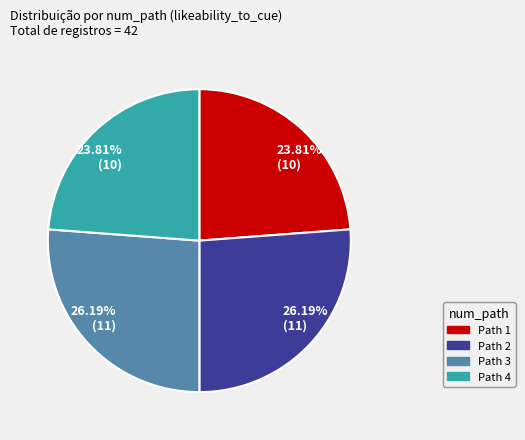

Does any single category account for the majority?

No